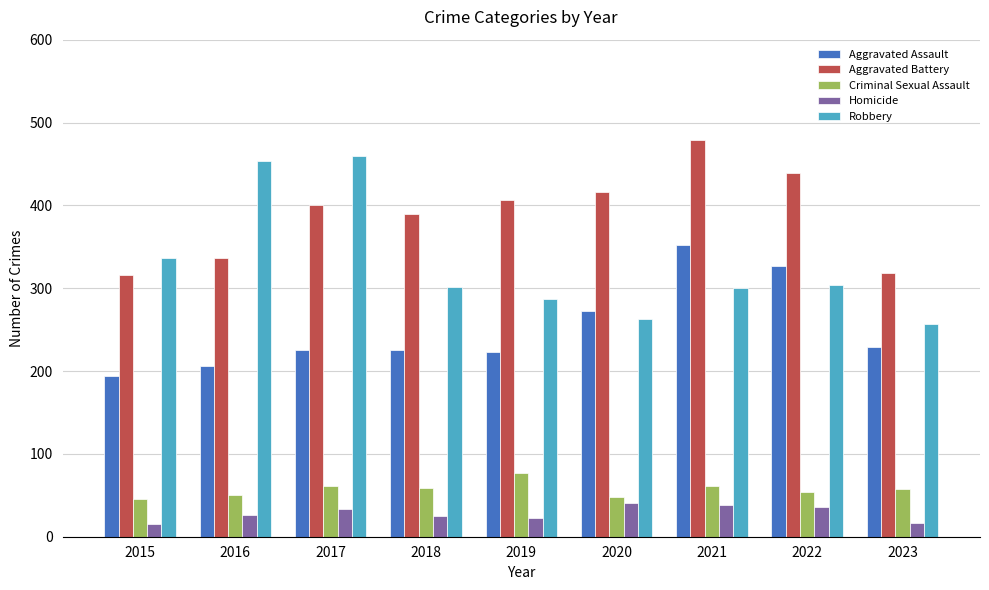

How many distinct data groups are displayed?

5